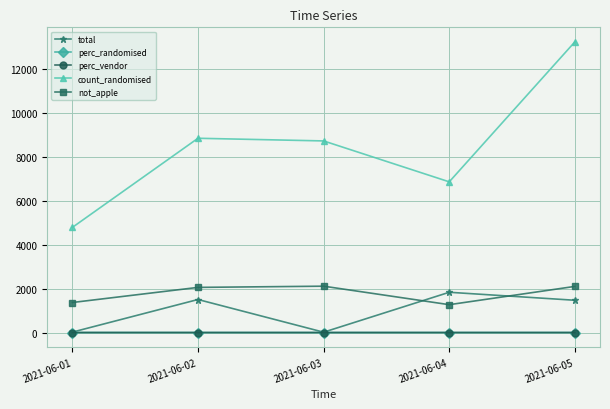

Which category has the highest value in the total series?

2021-06-04